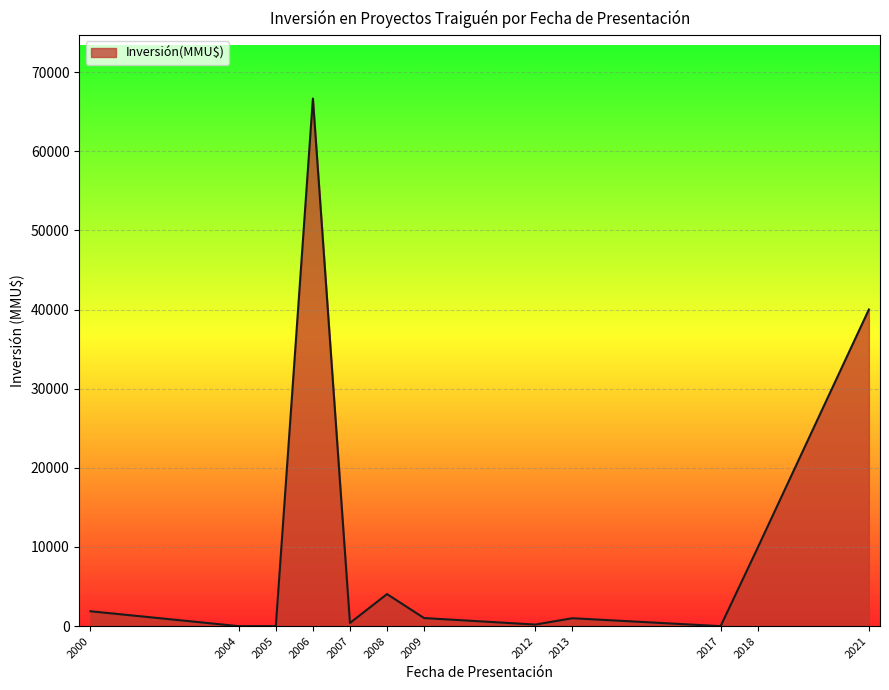

Which category has the highest value across all series?

2006